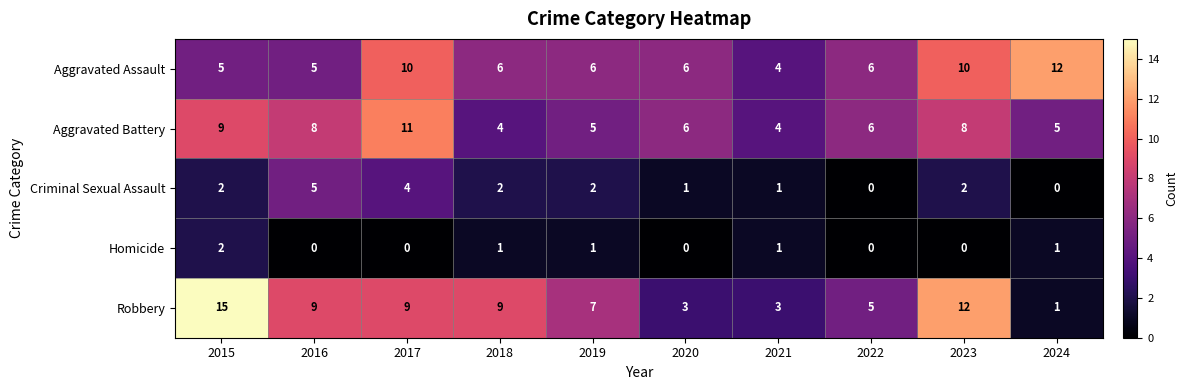

List the series in order of their peak value, highest first.

Robbery, Aggravated Assault, Aggravated Battery, Criminal Sexual Assault, Homicide